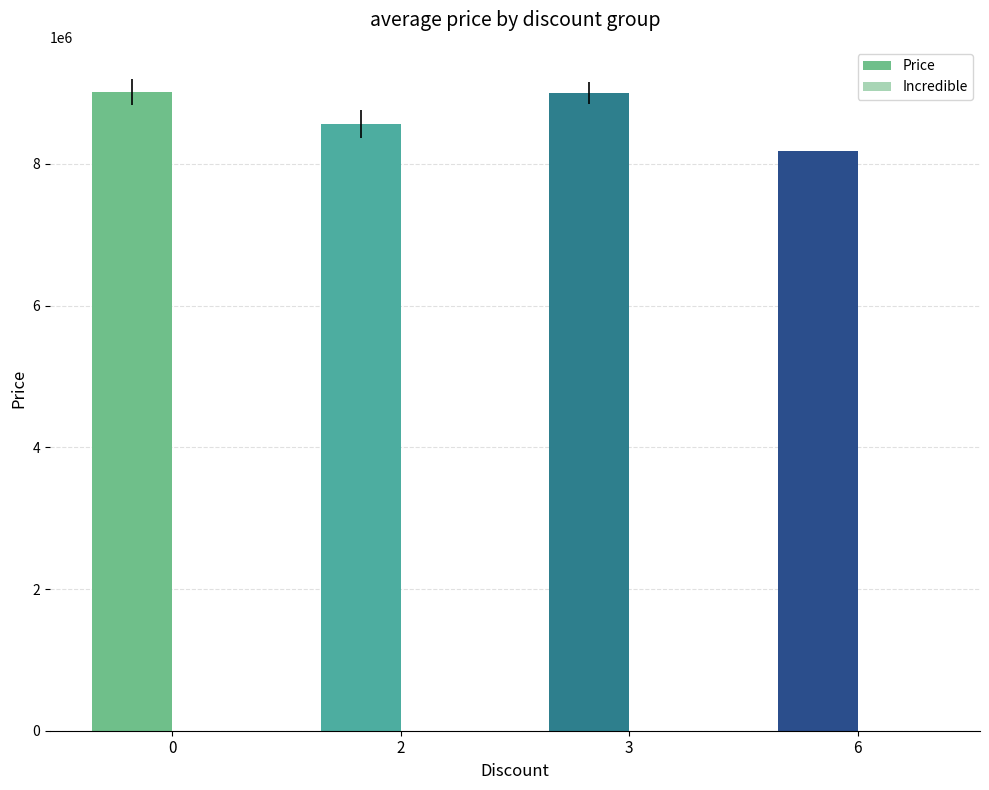

What is the greatest value displayed?

9012500